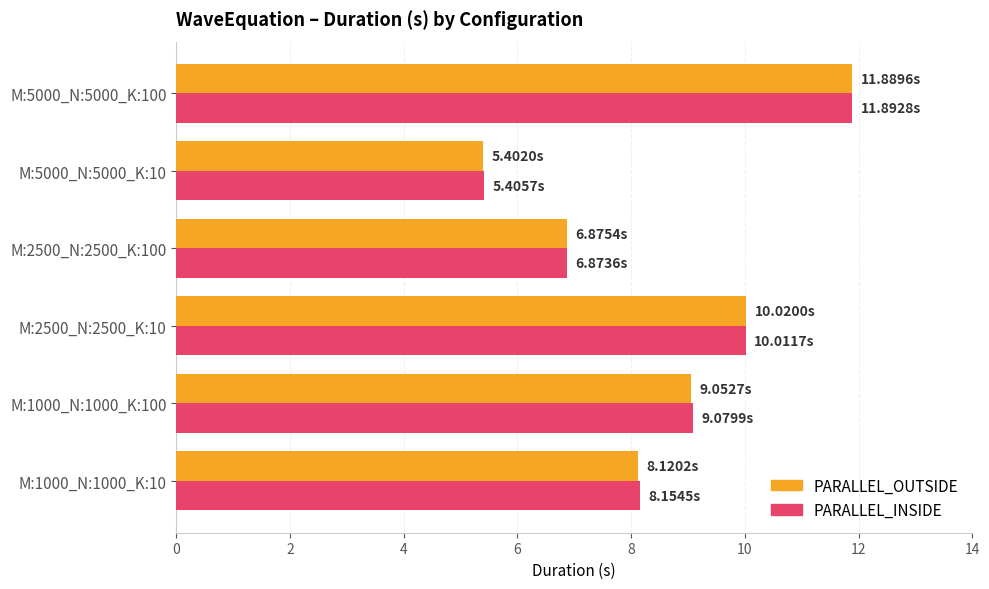

What is the average value of the PARALLEL_OUTSIDE series?

8.6